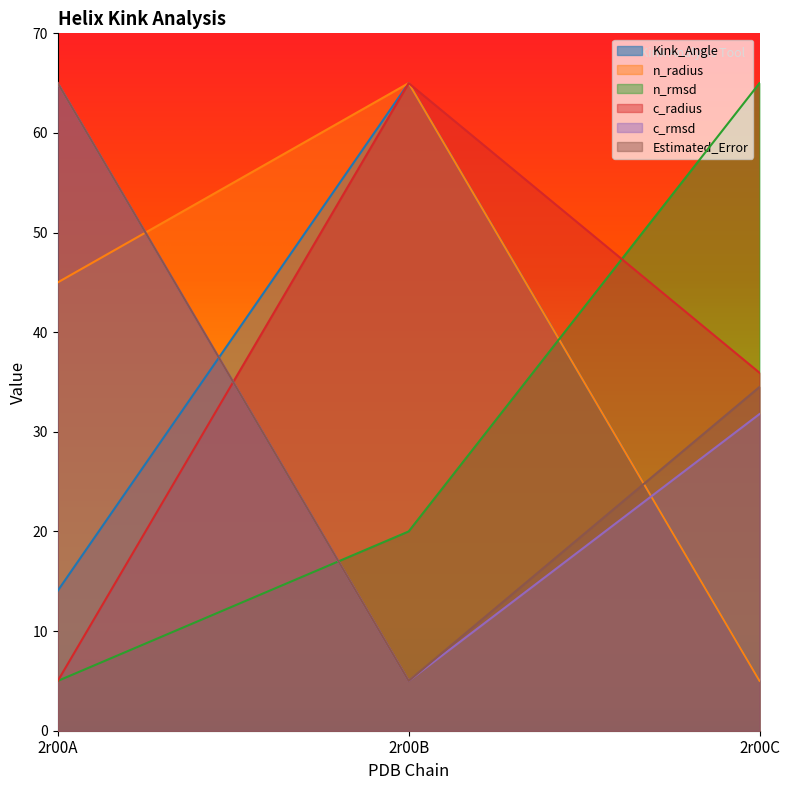

Which series changed the most between 2r00B and 2r00C?

Kink_Angle